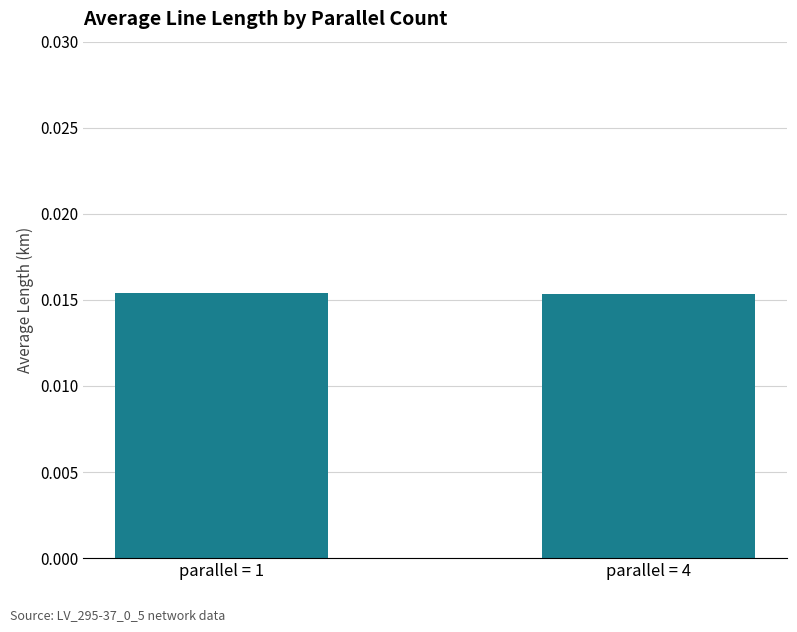

Are the bars grouped side by side (vs. stacked)?

No